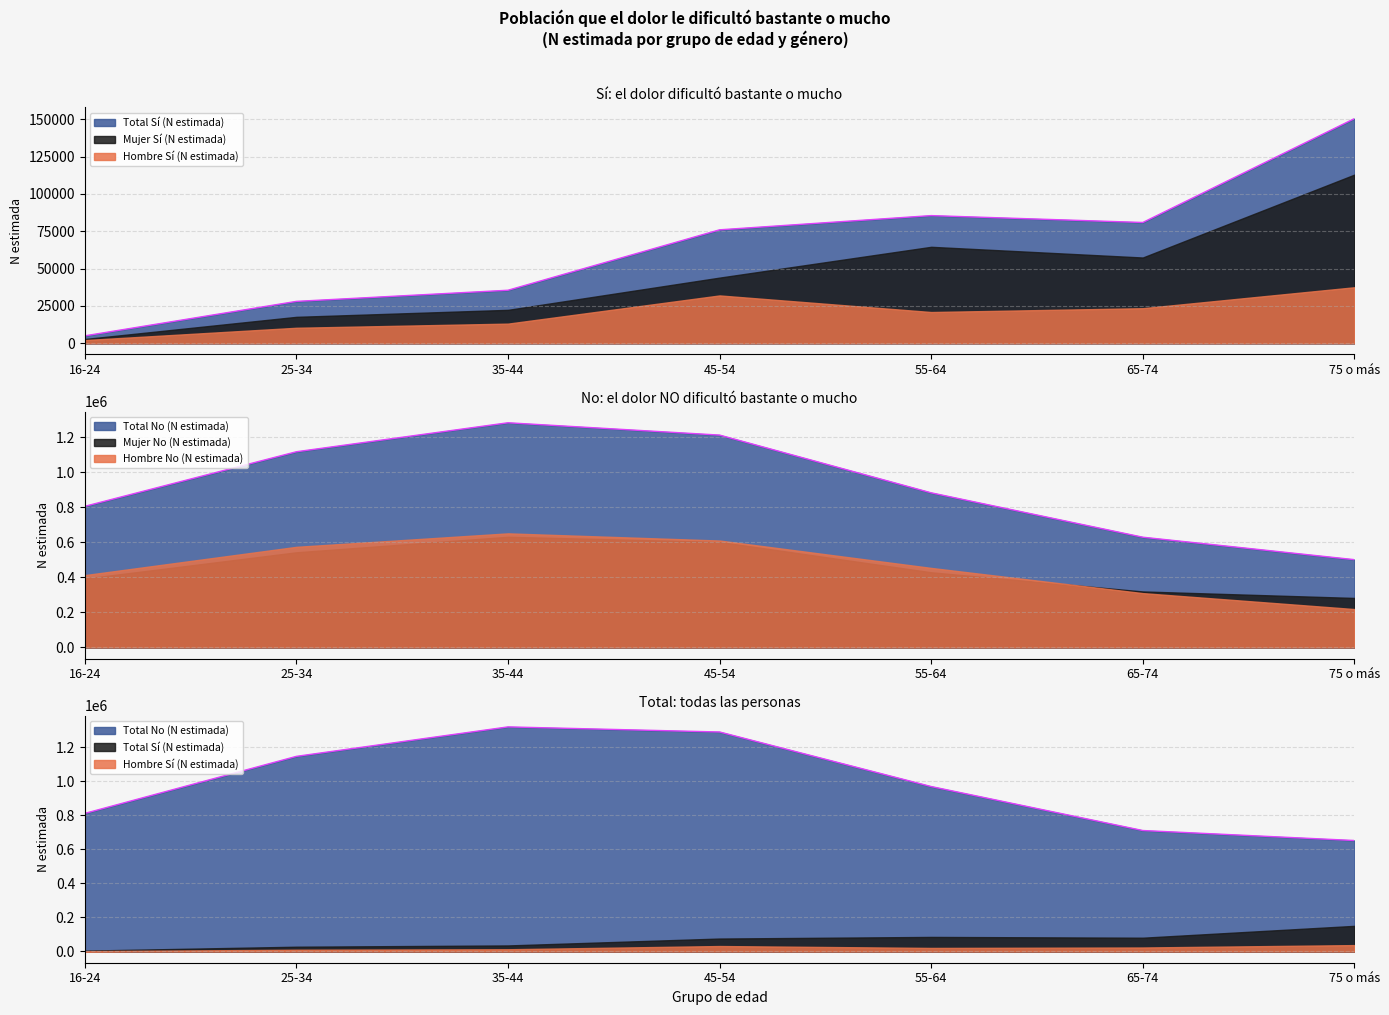

True or false: Hombre No (N estimada) and Mujer Sí (N estimada) intersect in this chart.

False